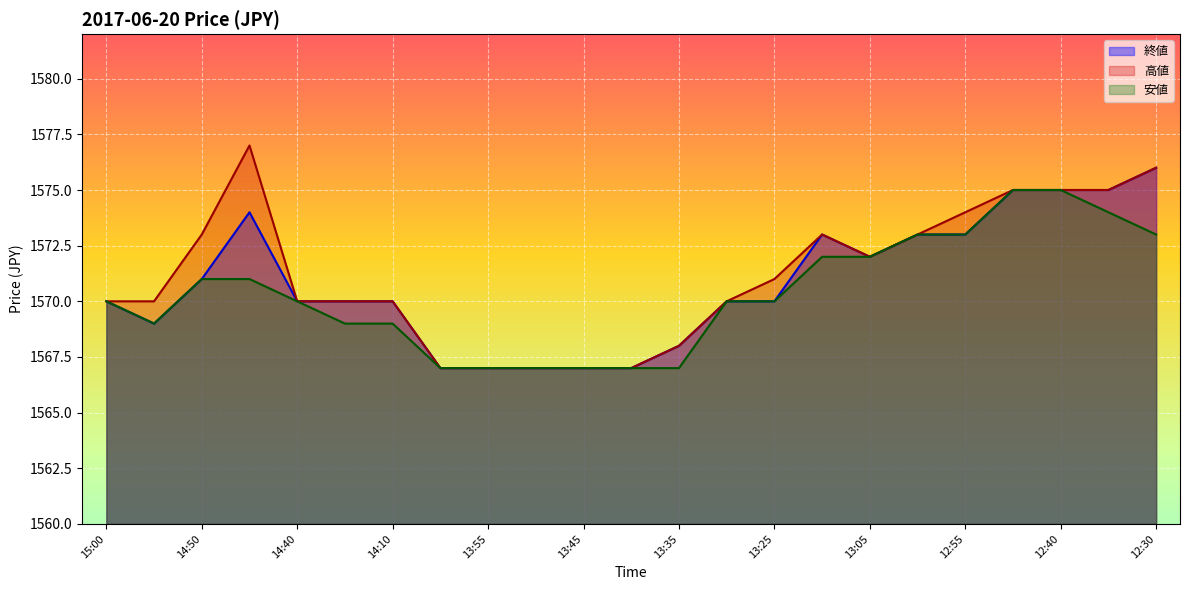

What is the maximum value shown in the chart?

1577